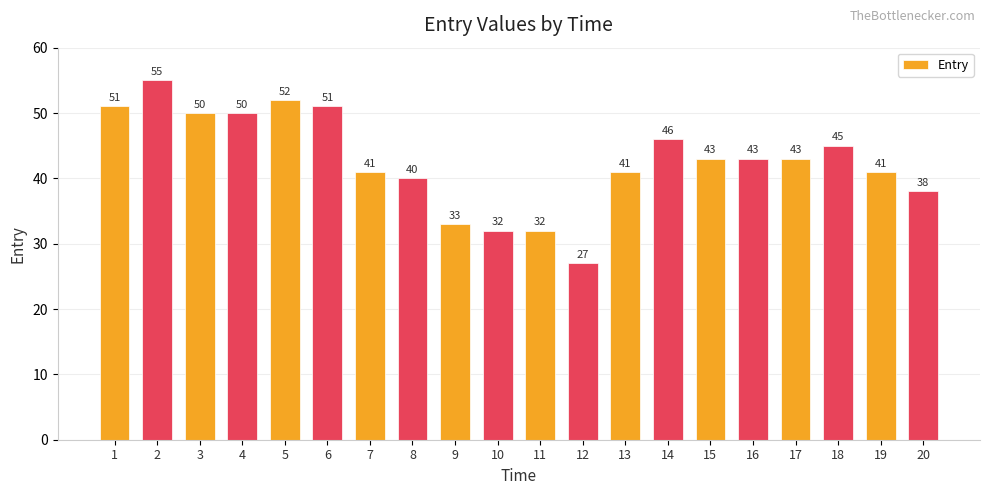

Which label corresponds to the largest value in the chart?

2